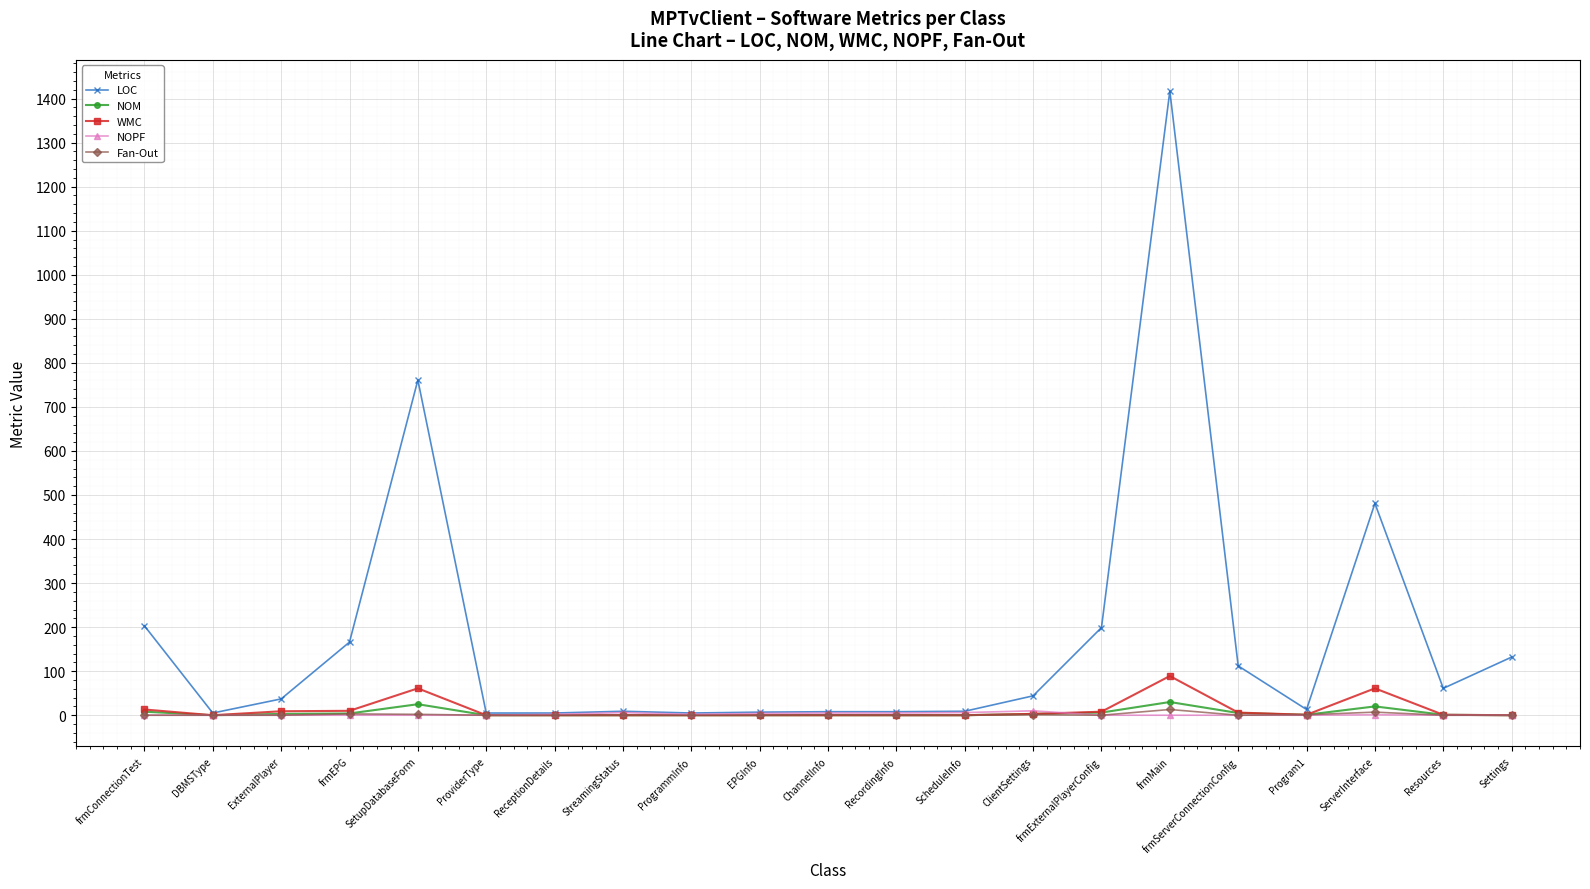

At how many categories does at least one series exceed 288?

3